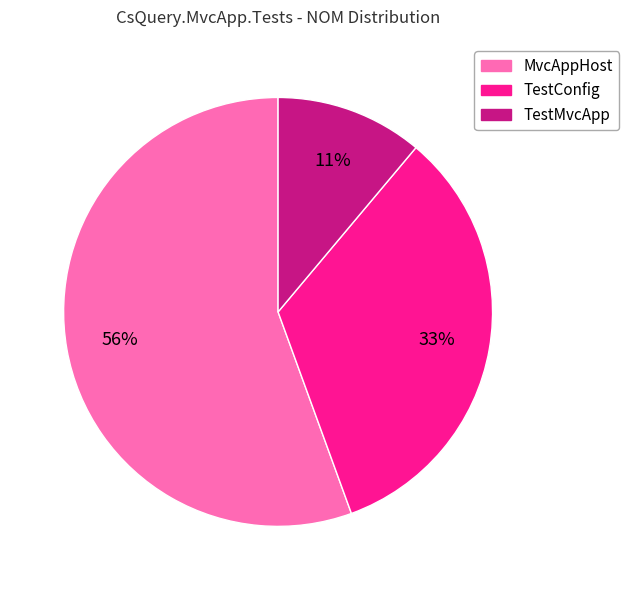

What is the smallest slice in the pie chart?

TestMvcApp